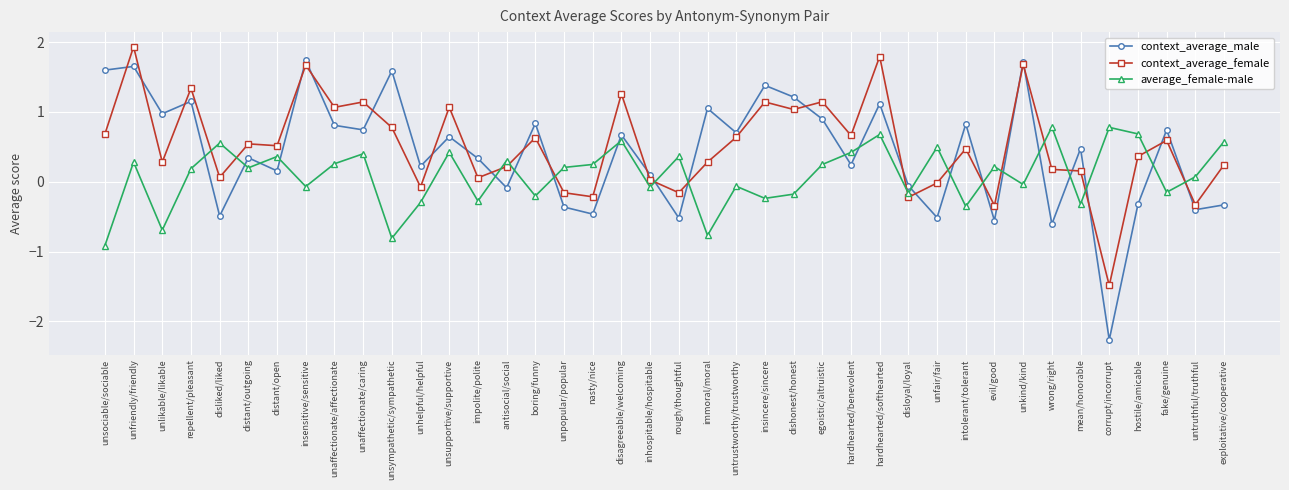

Rank the series by their maximum value, from lowest to highest.

average_female-male, context_average_male, context_average_female